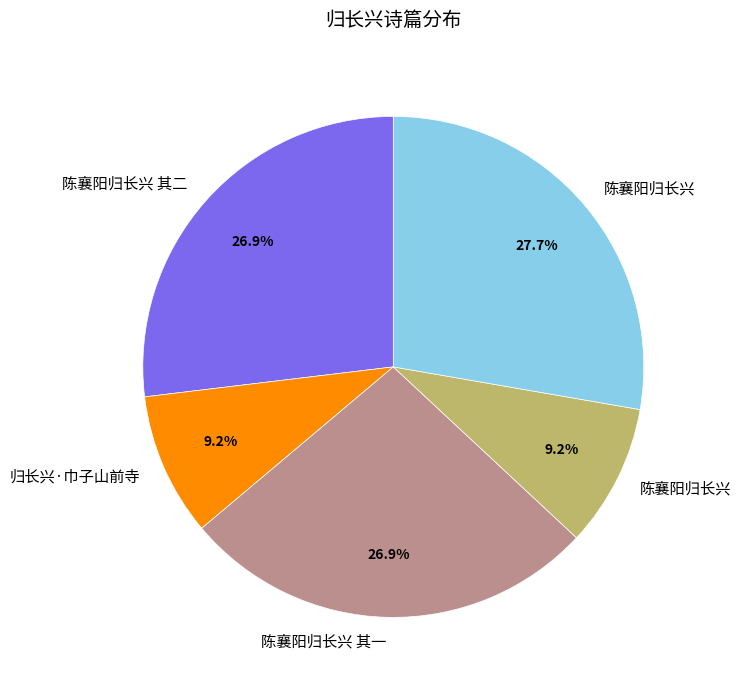

To the nearest percent, what is the average slice percentage?

20%